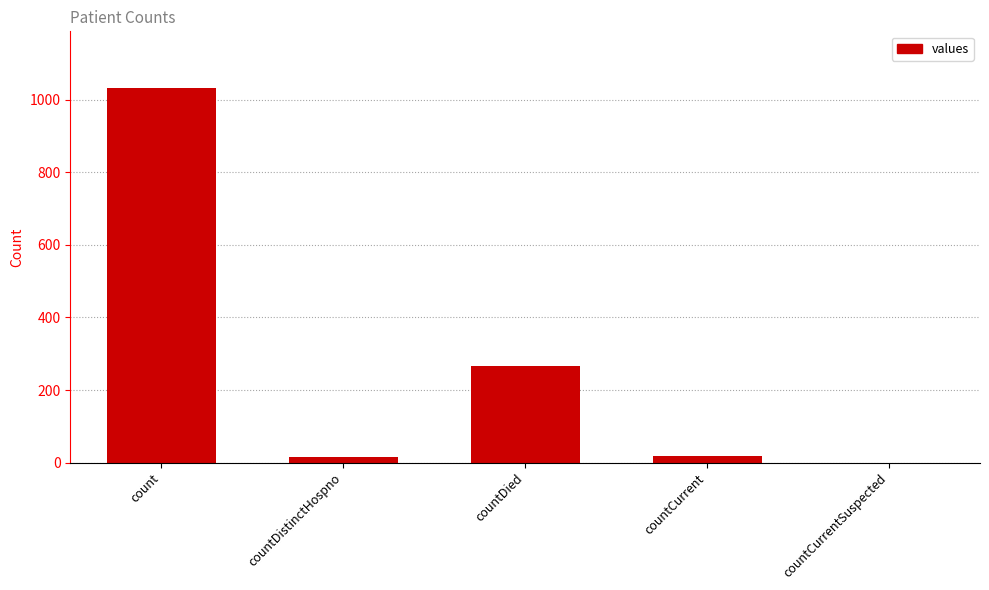

The value at countDied is 266. True or false?

True